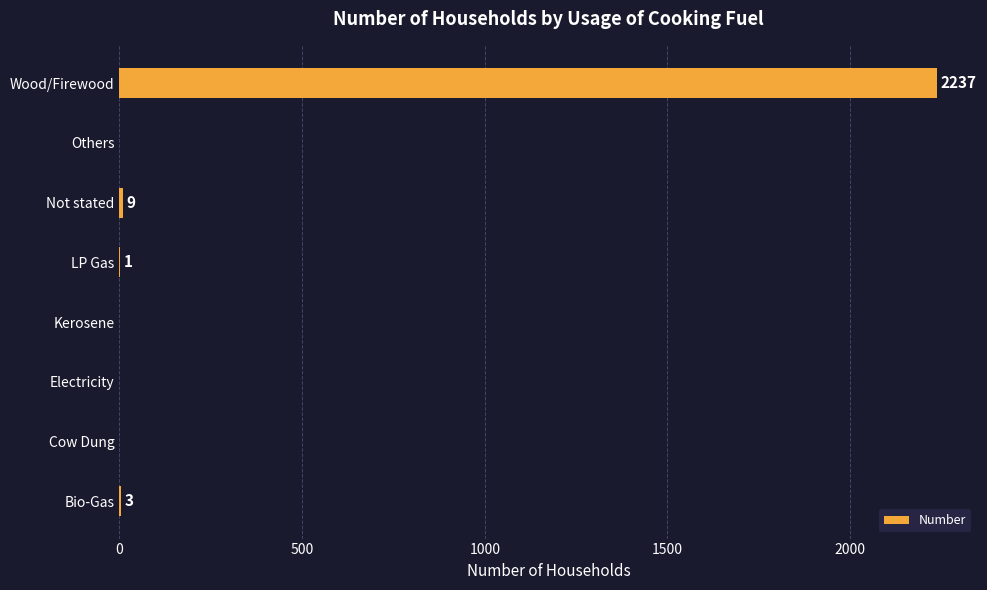

Count the number of data series in this chart.

1